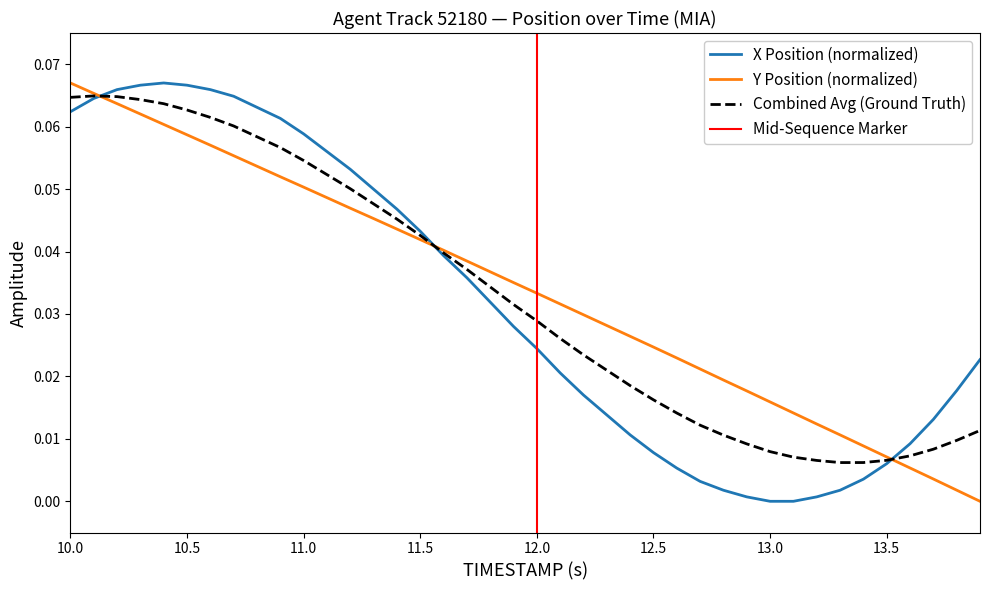

Which series ends up on top after the final intersection of Y Position (normalized) and X Position (normalized)?

X Position (normalized)